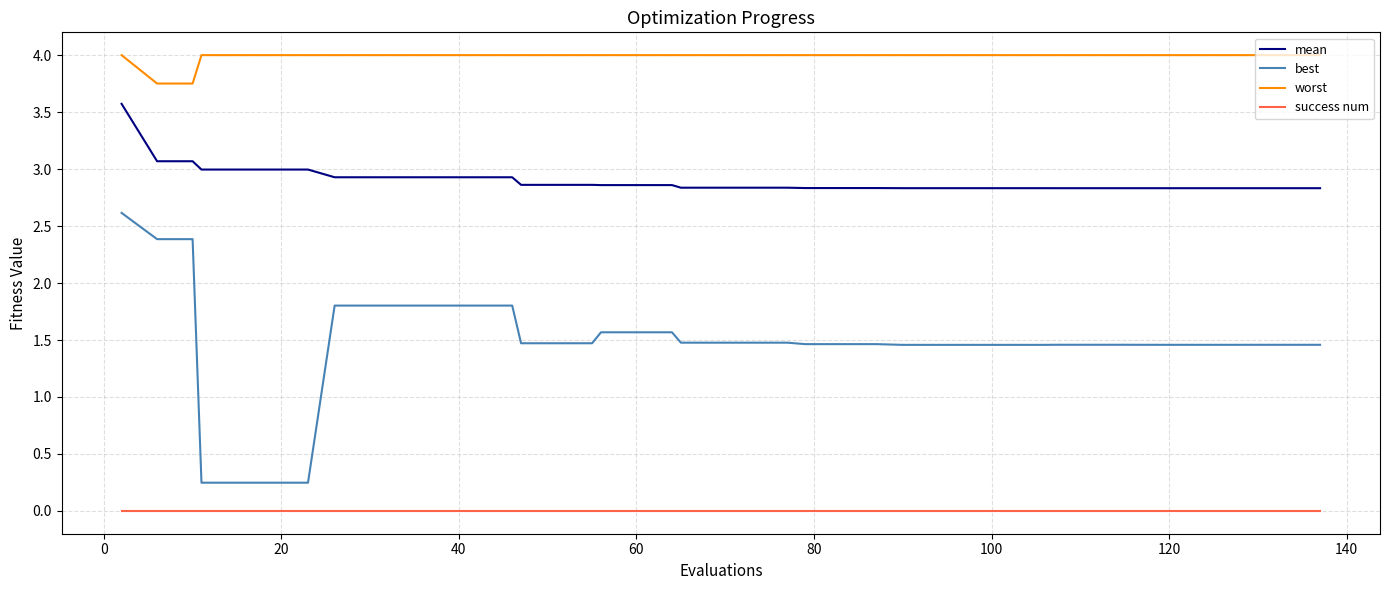

List the series in order of their peak value, highest first.

worst, mean, best, success num